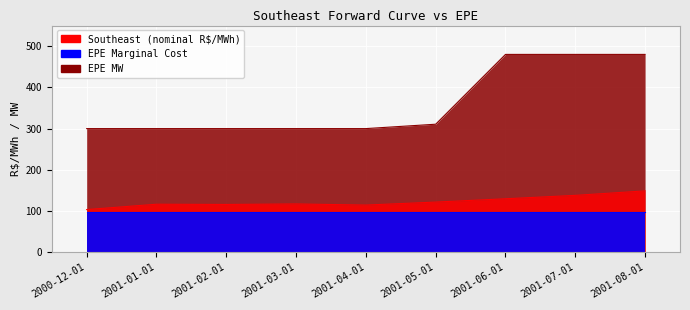

Between 2001-02-01 and 2001-06-01, which series saw the biggest shift?

EPE MW